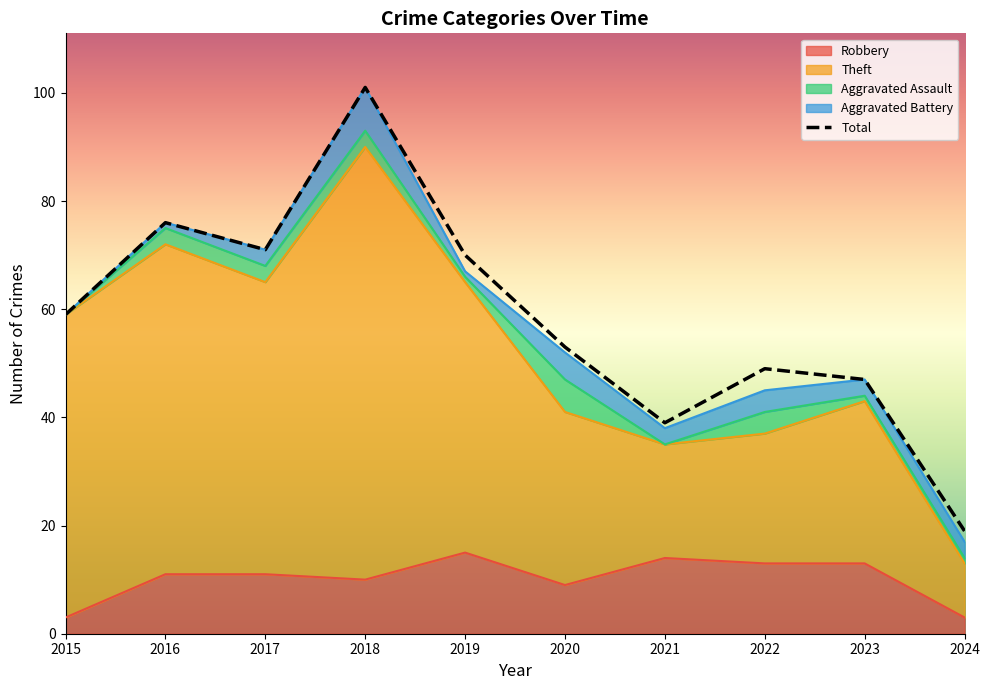

At which category is the sum across all series the highest?

2018